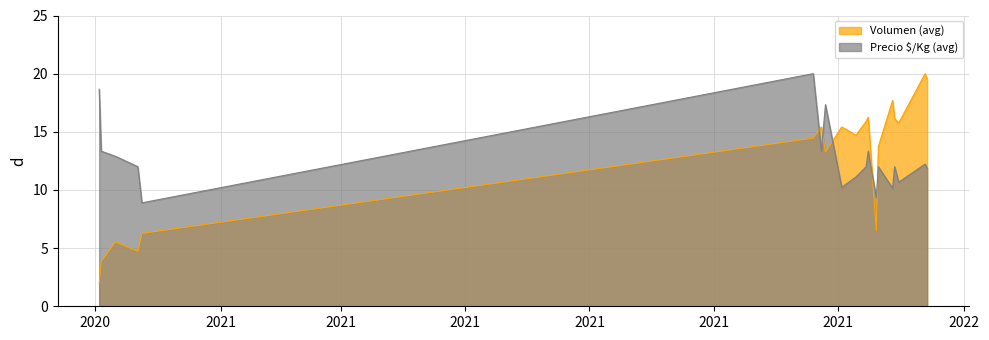

Reading left to right, what are all the values shown in this chart?

Volumen (avg): 2020-12-03=1.9	2020-12-04=3.9	2020-12-11=5.5	2020-12-22=4.7	2020-12-24=6.3	2021-11-19=14.5	2021-11-23=15.4	2021-11-25=13.3	2021-12-03=15.4	2021-12-10=14.7	2021-12-15=15.9	2021-12-16=16.2	2021-12-20=6.5	2021-12-21=13.7	2021-12-28=17.7	2021-12-29=16.1	2021-12-31=15.8	2022-01-13=20.0	2022-01-14=19.5
Precio $/Kg (avg): 2020-12-03=18.7	2020-12-04=13.3	2020-12-11=12.9	2020-12-22=12.0	2020-12-24=8.9	2021-11-19=20.0	2021-11-23=13.3	2021-11-25=17.3	2021-12-03=10.2	2021-12-10=11.1	2021-12-15=12.0	2021-12-16=13.3	2021-12-20=9.3	2021-12-21=12.0	2021-12-28=10.1	2021-12-29=12.0	2021-12-31=10.7	2022-01-13=12.2	2022-01-14=11.9